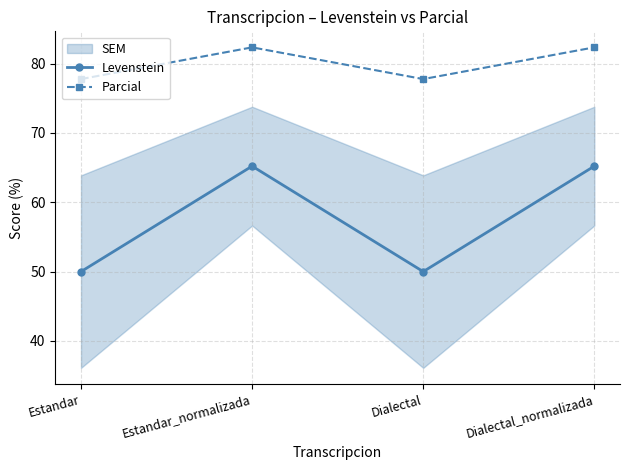

How many lines are shown in the chart?

2